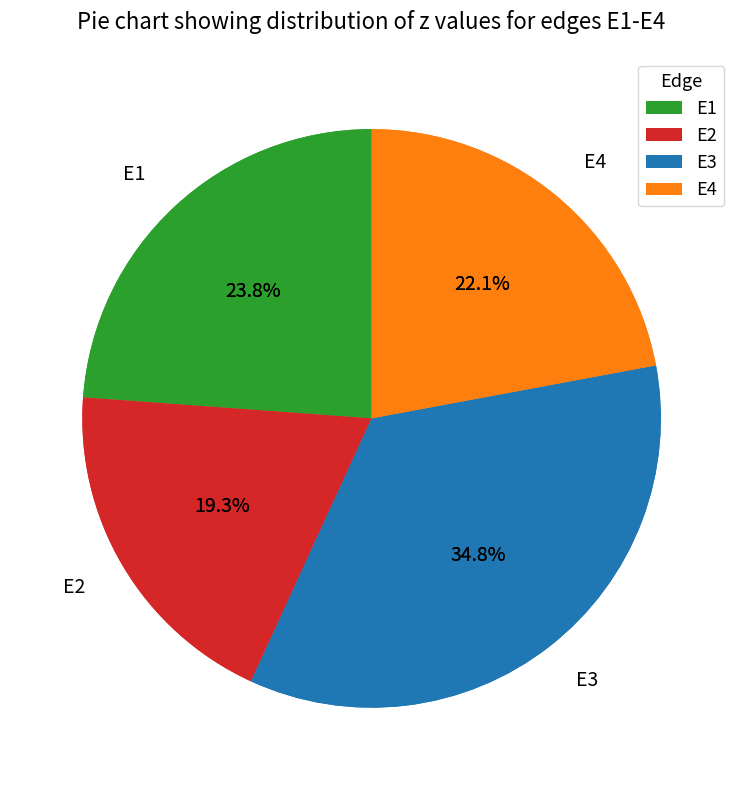

What percentage is the E1 slice, to the nearest percent?

24%